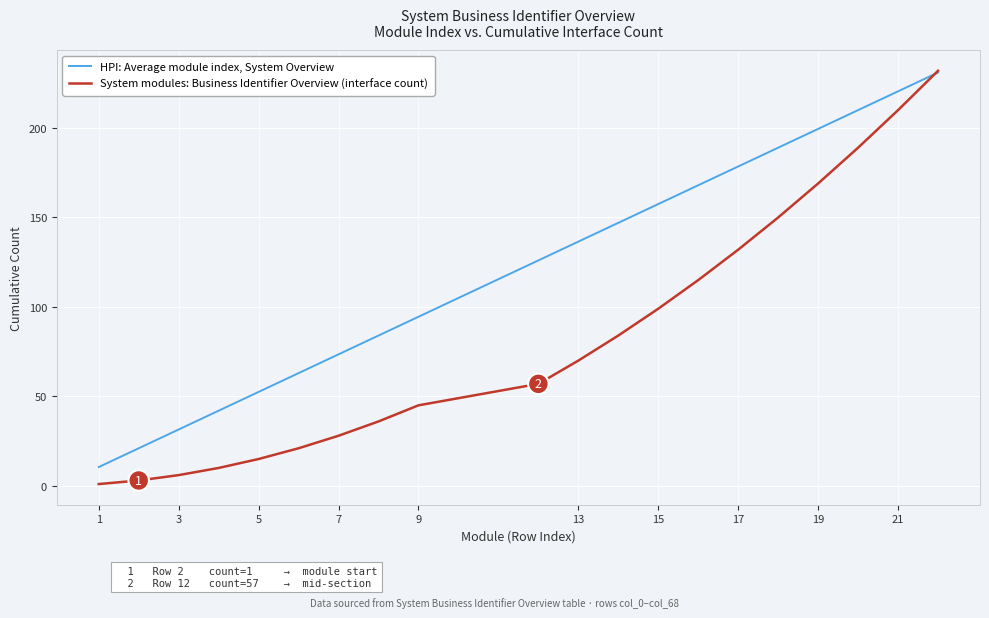

Which series has the largest range (max minus min)?

System modules: Business Identifier Overview (interface count)